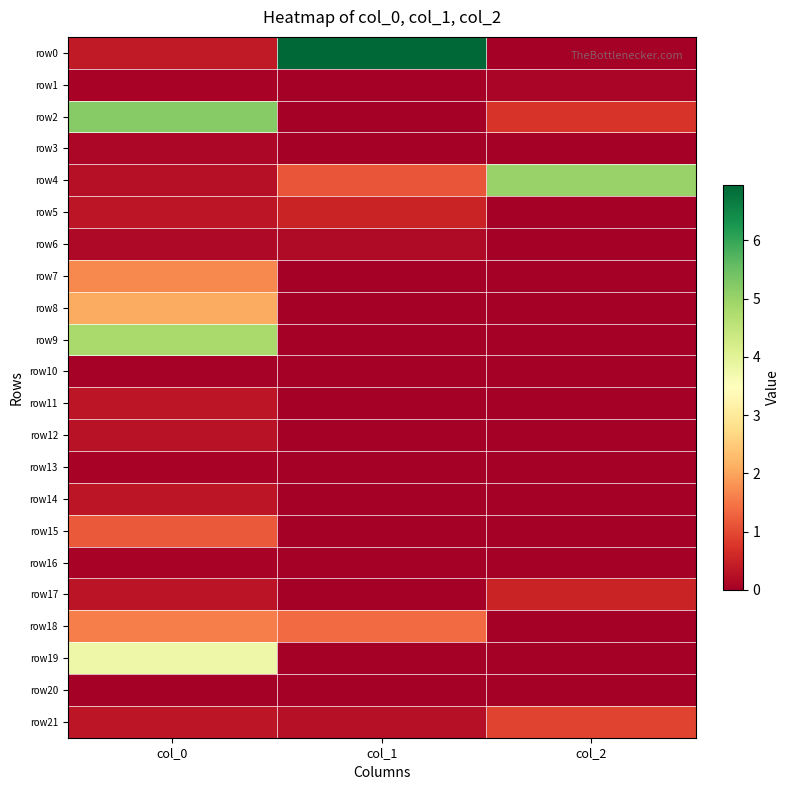

At which category is the sum across all series the highest?

col_0